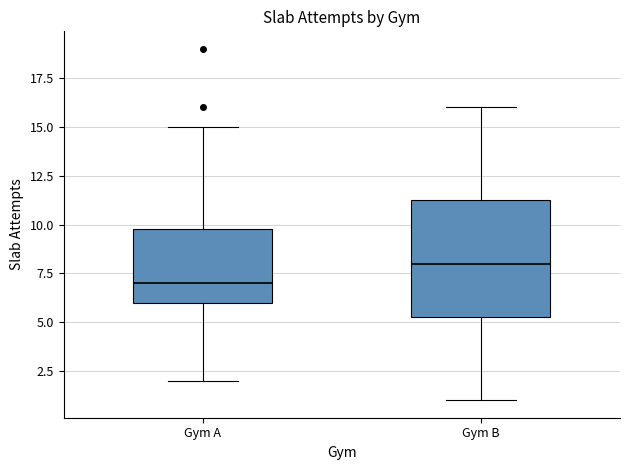

Where does the upper whisker of the box for Gym A end on the y-axis? The values are not printed on the chart, so give them approximately, as read against the axis.

15.0